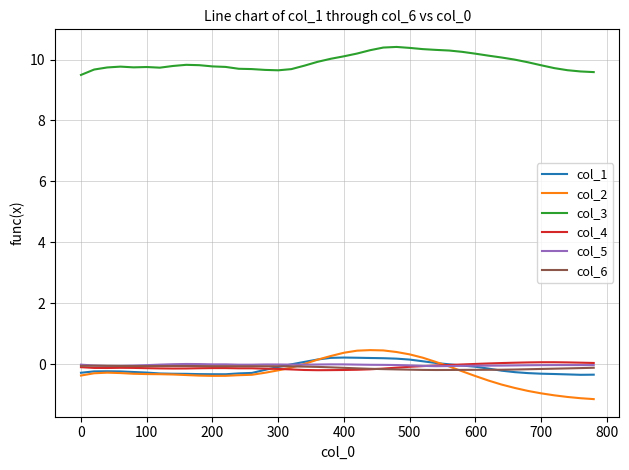

True or false: col_3 and col_2 cross at least once.

False